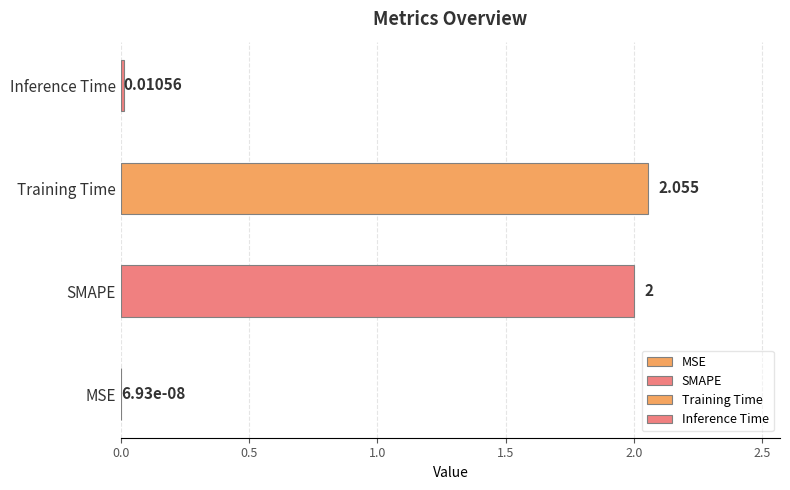

Where is the data nearest to the value 1?

Inference Time